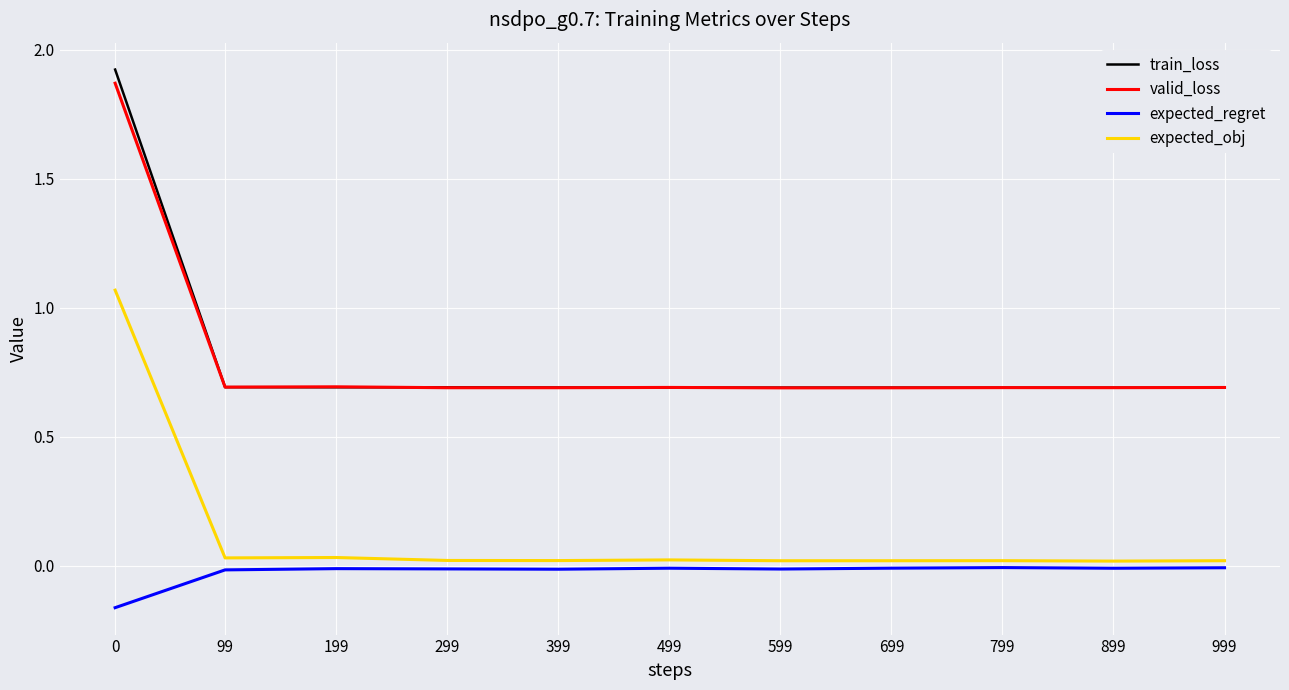

True or false: train_loss and expected_obj cross at least once.

False